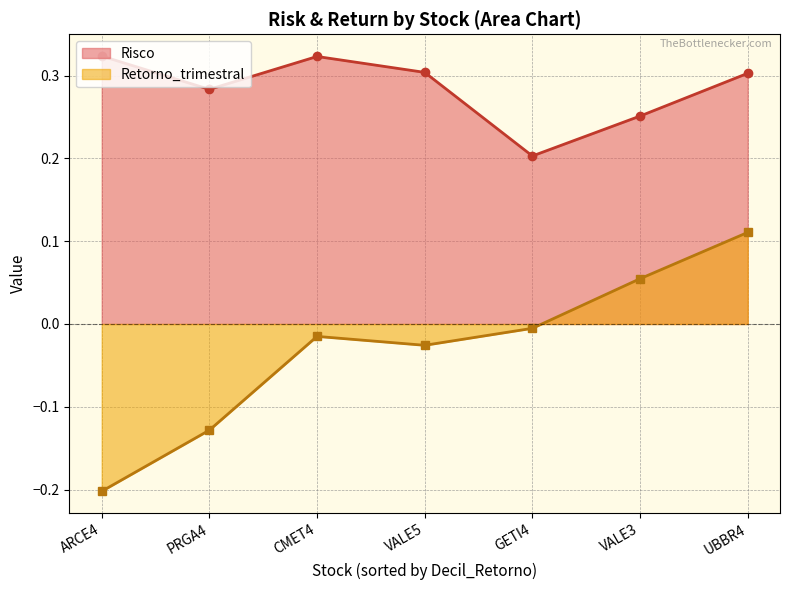

True or false: Risco and Retorno_trimestral intersect in this chart.

False